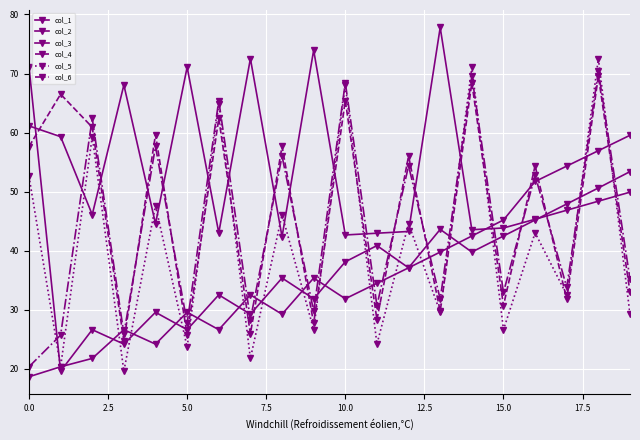

Which series has the widest spread of values?

col_5